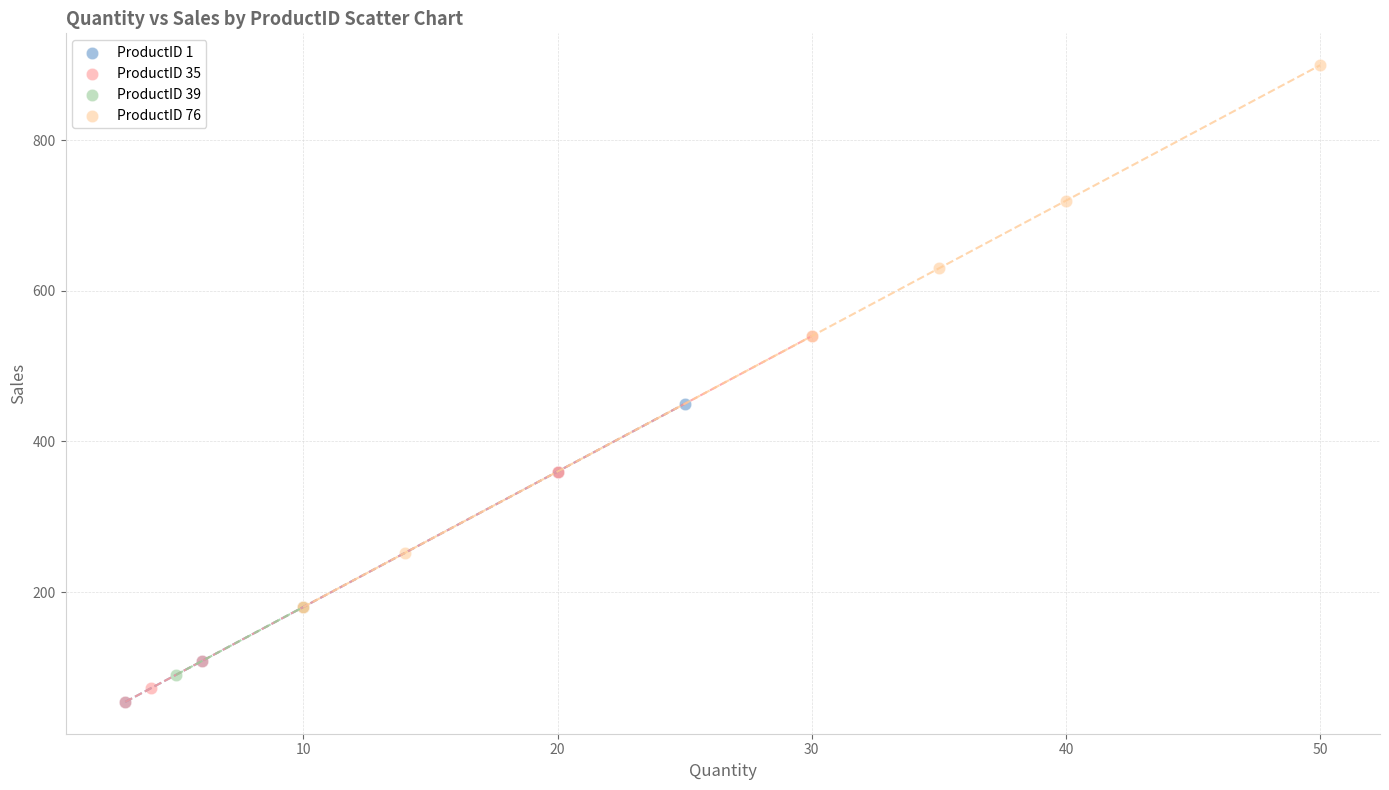

Which series contains the highest Y value?

ProductID 76